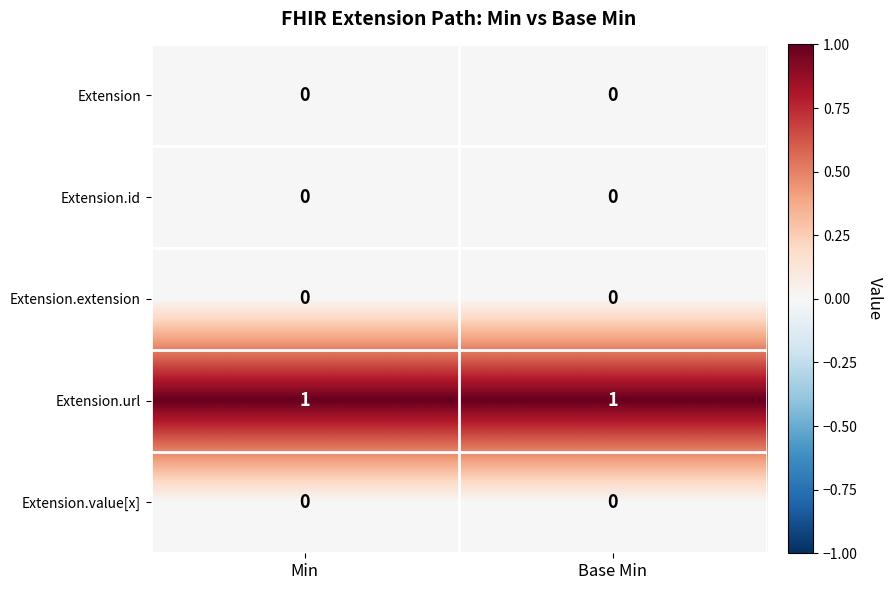

Which series has the largest total across all categories?

Extension.url